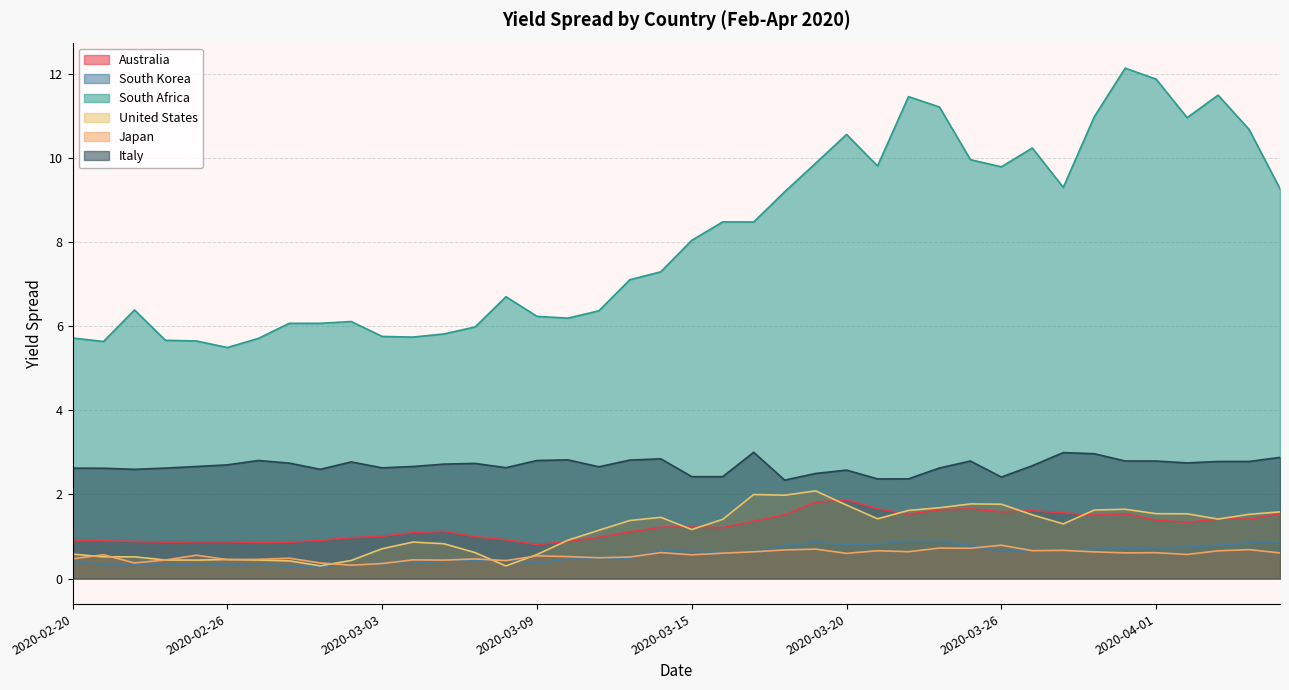

At which category is the sum across all series the highest?

2020-03-31